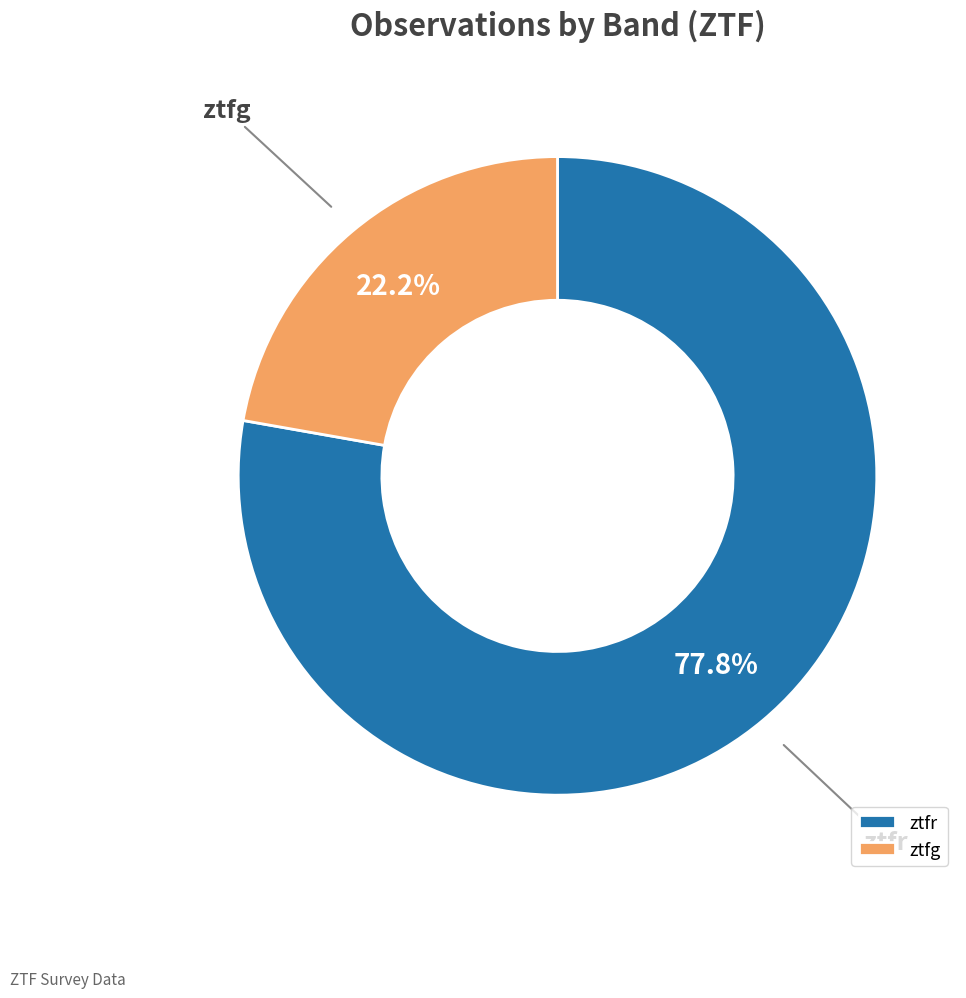

True or false: ztfg accounts for 8% of the total.

False